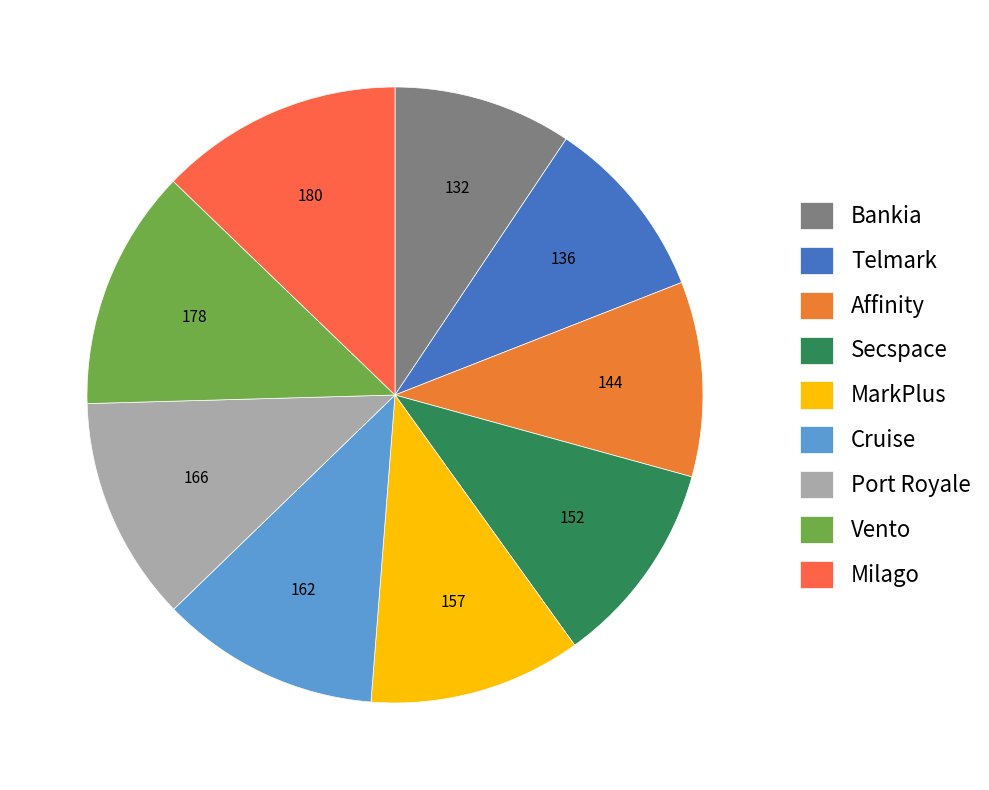

Is Milago the majority of the pie?

No